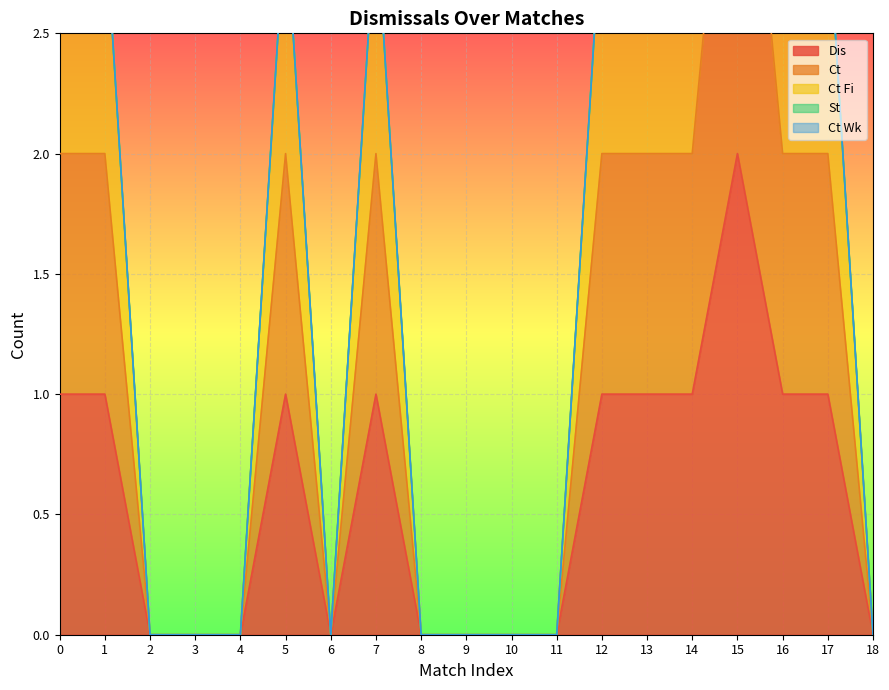

True or false: Ct and Ct Fi cross at least once.

False